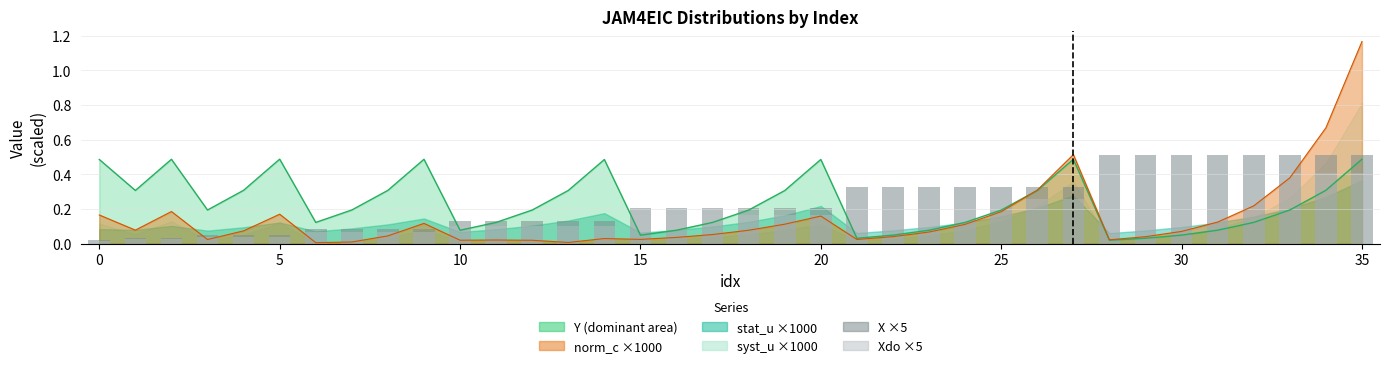

How many groups of bars are there?

36